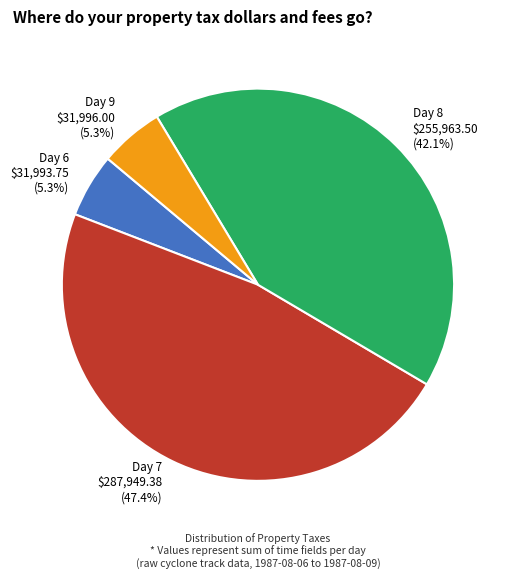

How many slices are in this pie chart?

4